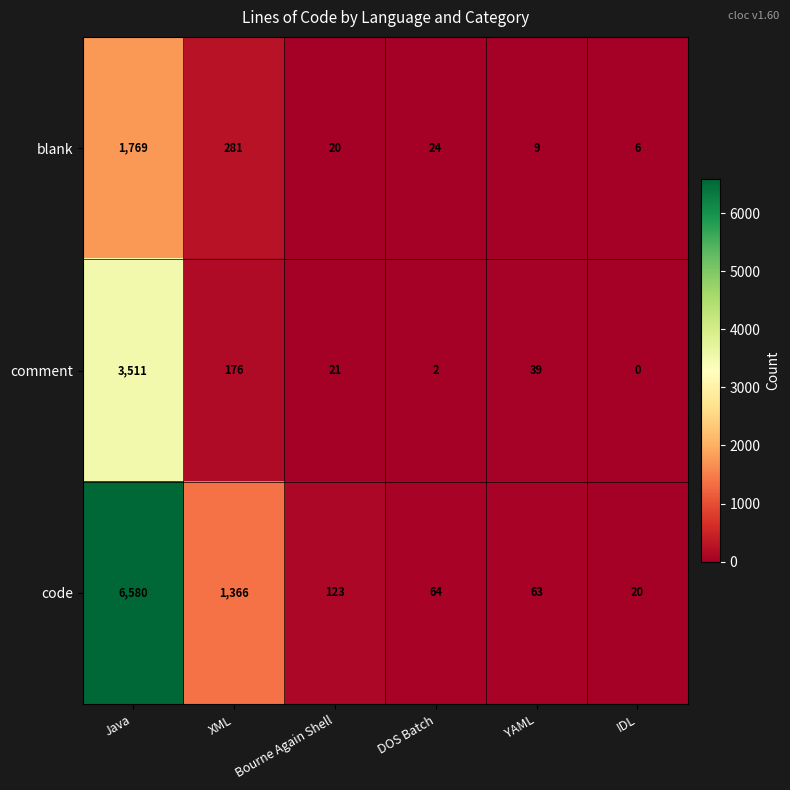

Count the number of categories in the chart.

6